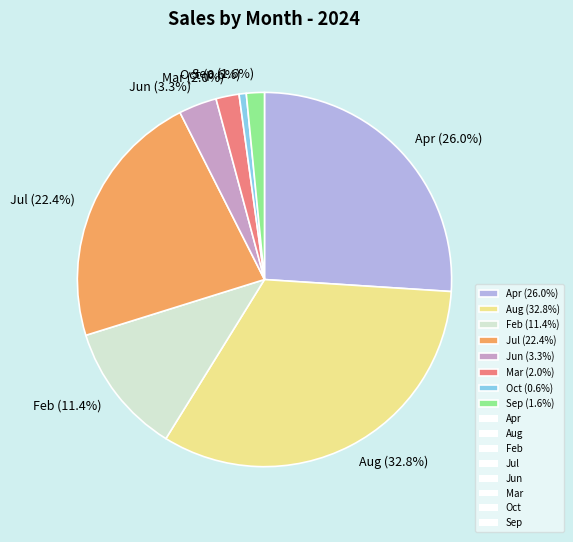

How much of the chart is everything except Sep (1.6%)?

98.4%